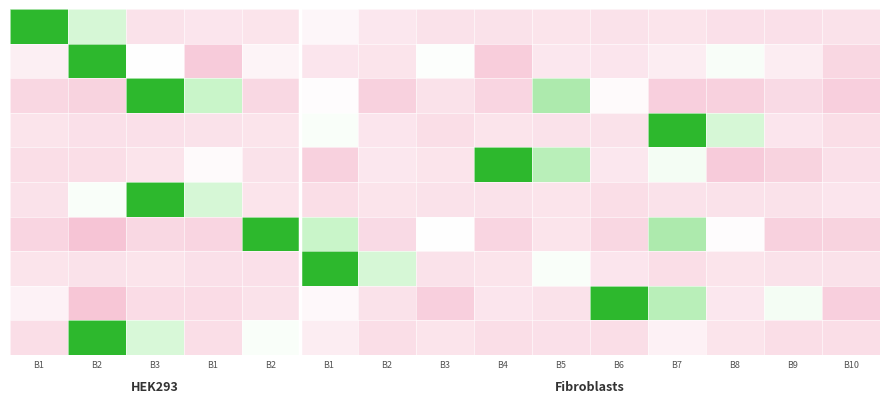

Count the number of data series in this chart.

10